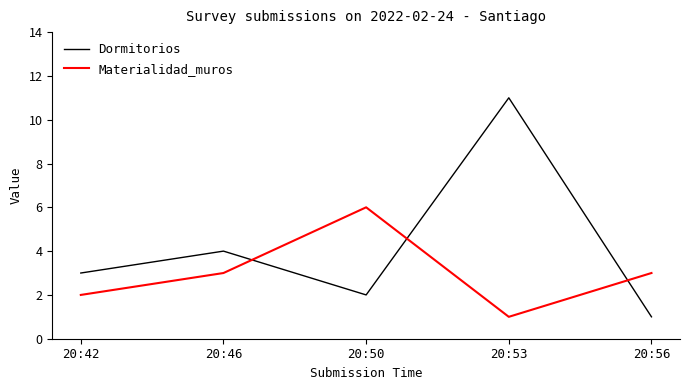

What is the total value across all series at 20:53?

12